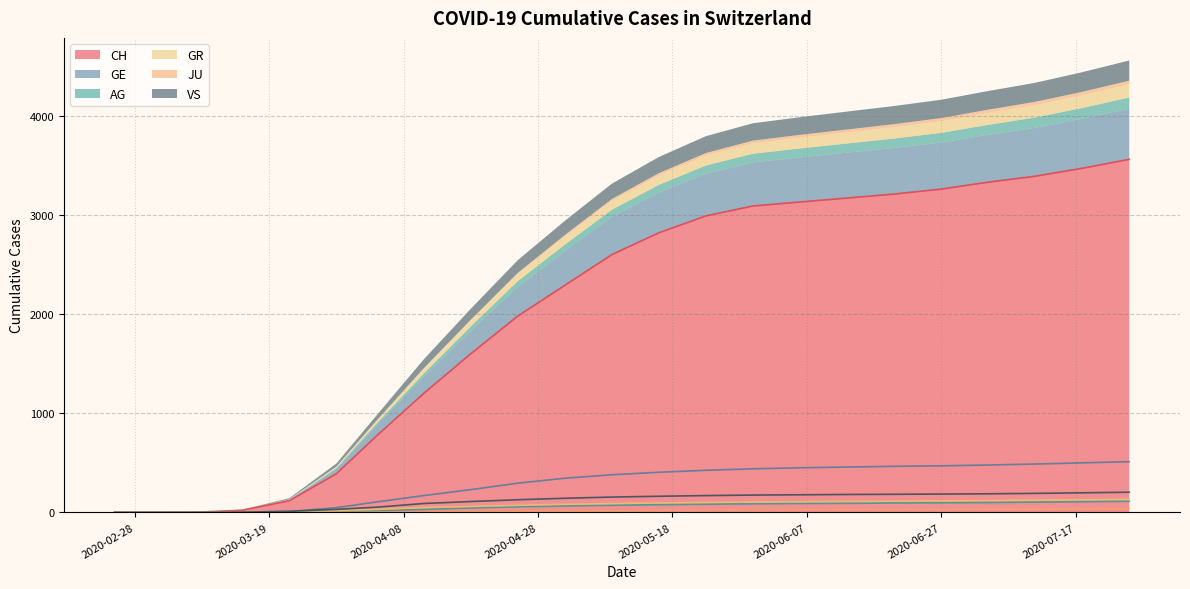

What is the highest value of the CH series?

3560